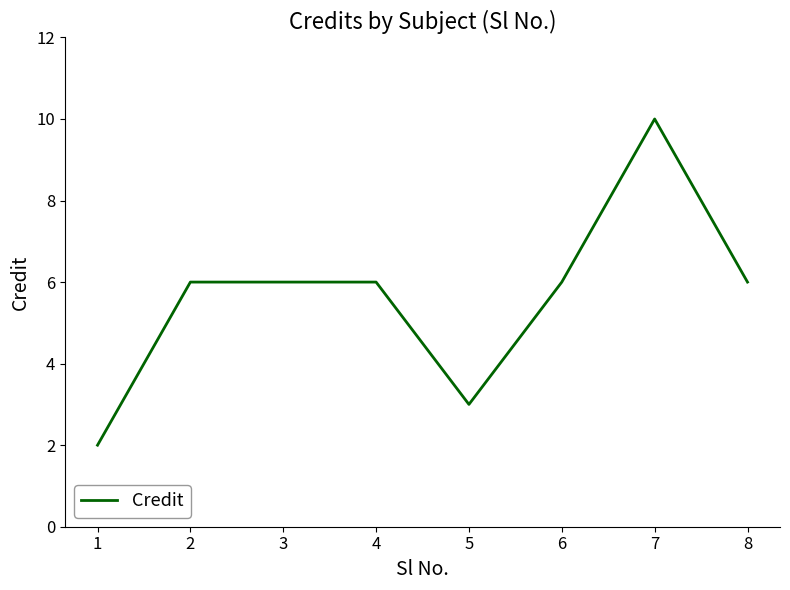

What is the average value?

6